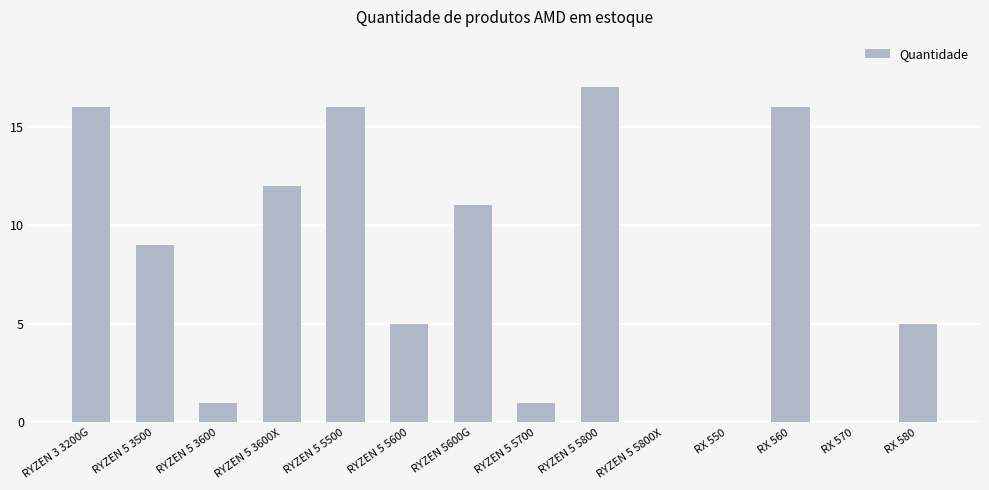

What is the greatest value displayed?

17